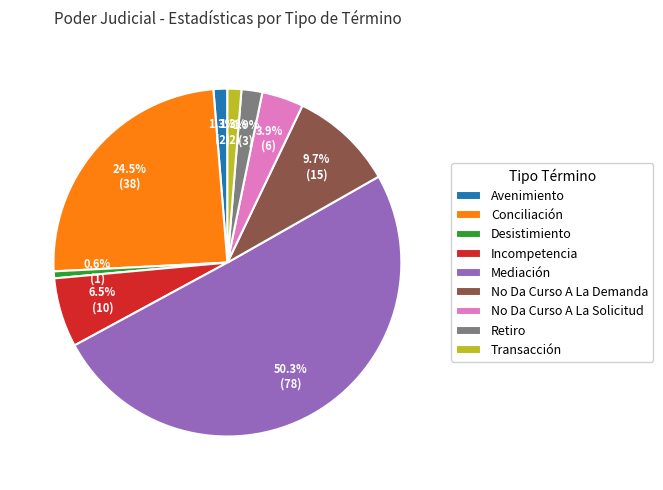

Does Desistimiento account for over 50% of the chart?

No